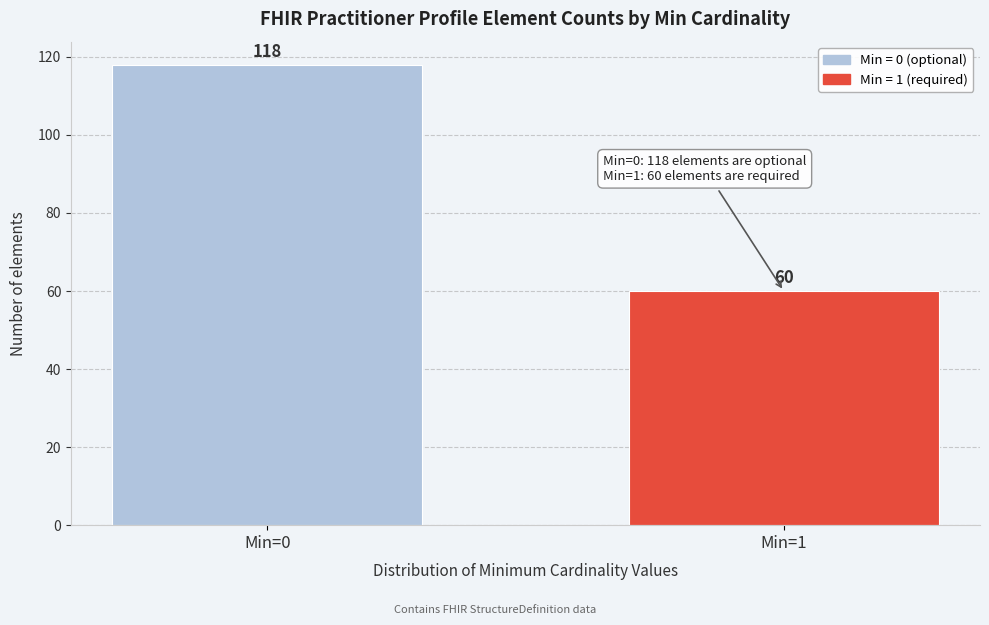

Reading left to right, list all the values displayed in this chart.

Min=0=118	Min=1=60